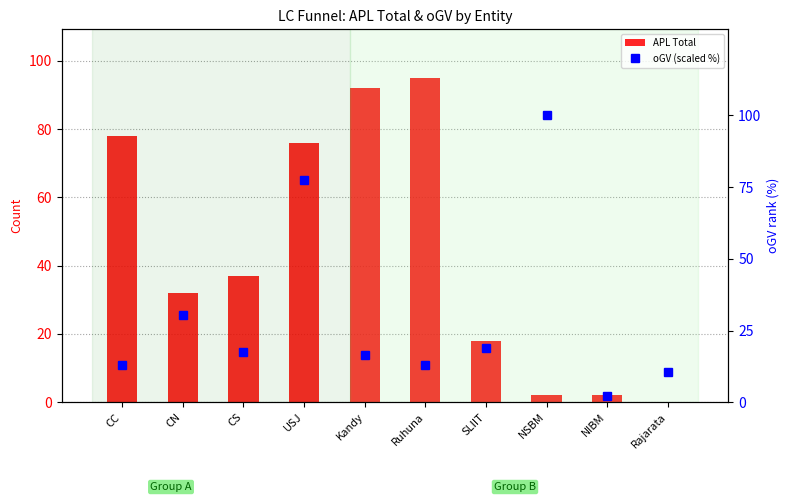

At which category is the sum across all series the highest?

USJ